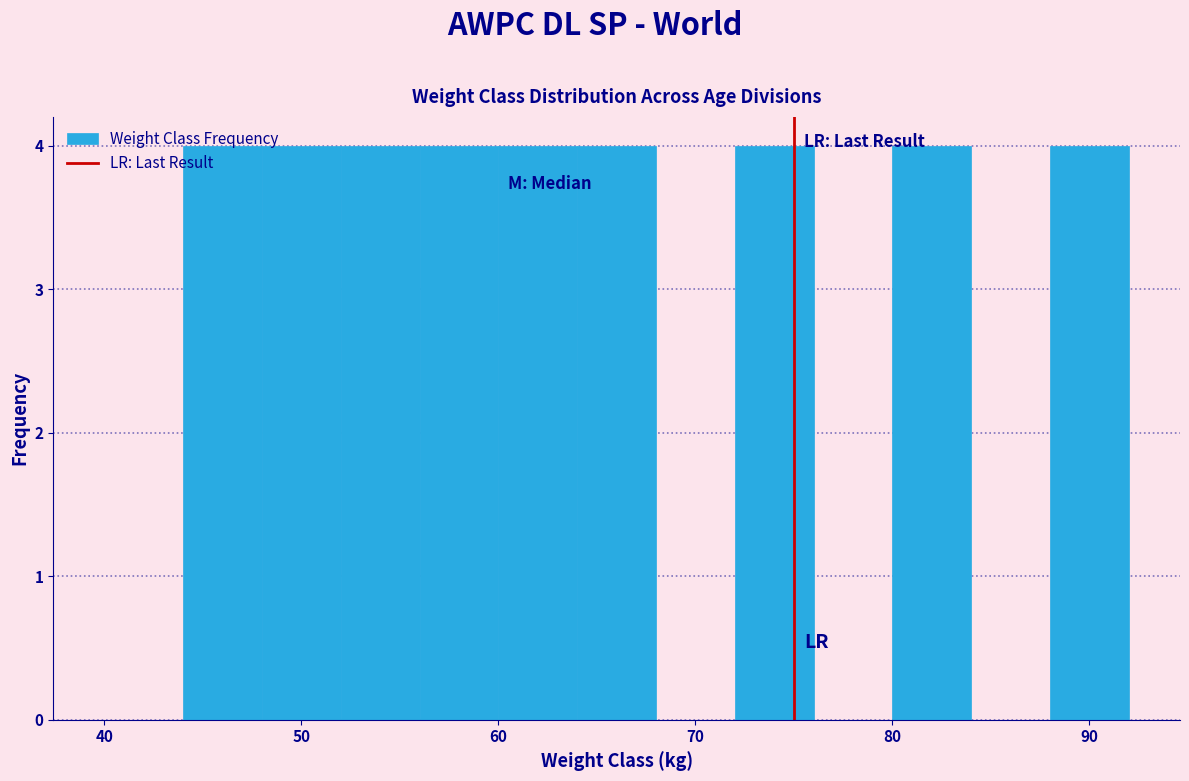

Reading left to right, transcribe this chart: for each bar, give the range it covers on the x-axis and its height. The values are not printed on the chart, so give them approximately, as read against the axis.

40 to 44: 0
44 to 48: 4
48 to 52: 4
52 to 56: 4
56 to 60: 4
60 to 64: 4
64 to 68: 4
68 to 72: 0
72 to 76: 4
76 to 80: 0
80 to 84: 4
84 to 88: 0
88 to 92: 4